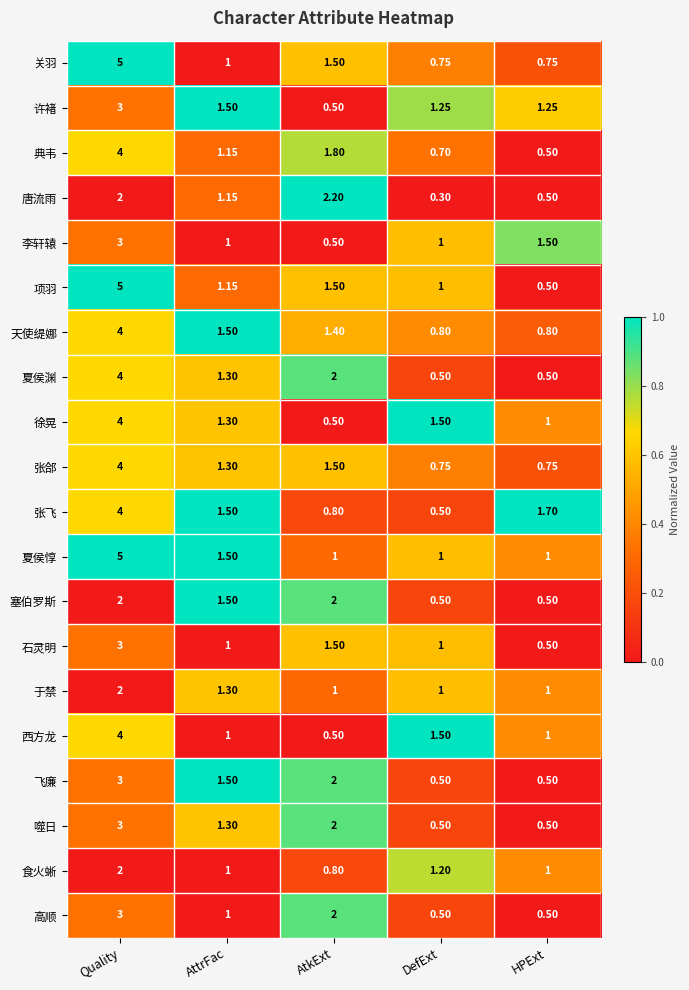

Which series has the widest spread of values?

项羽